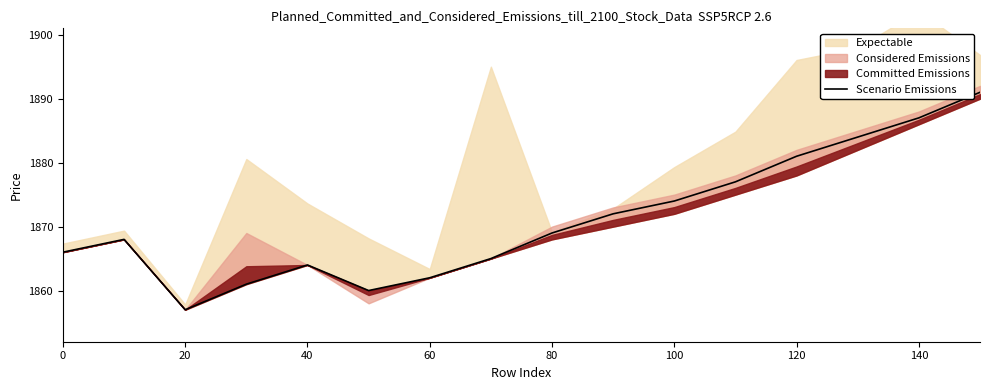

At which label does Scenario Emissions reach its minimum?

20